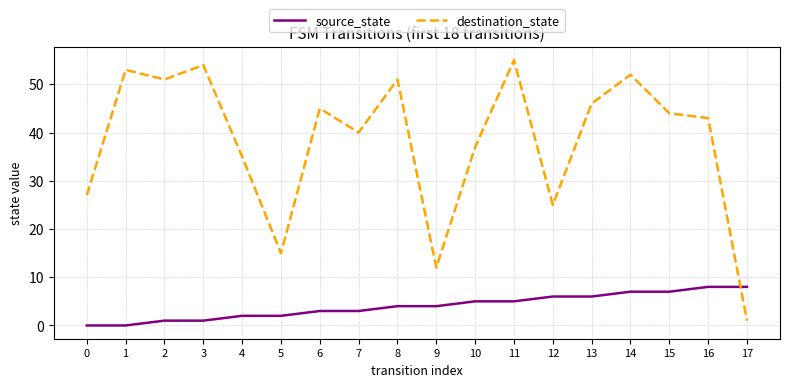

The value of destination_state at 15 is 44. True or false?

True